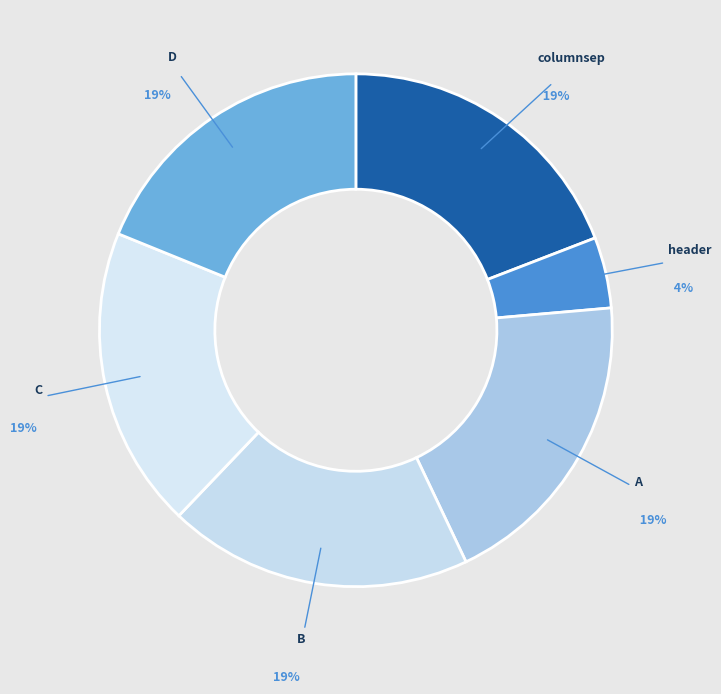

Count the number of slices in the pie.

6